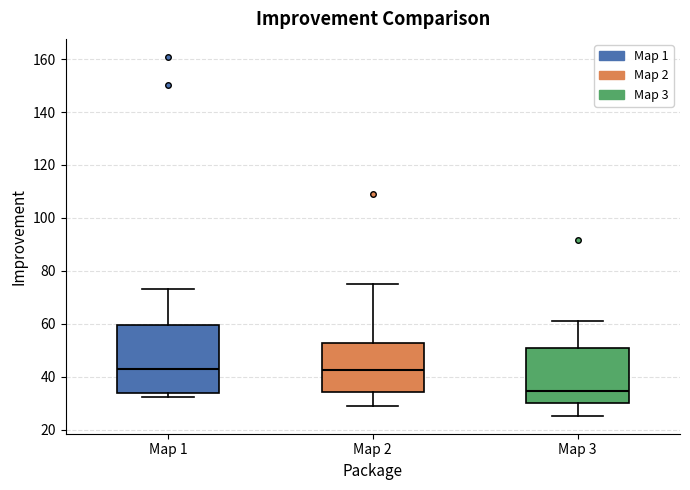

Reading left to right, transcribe this box plot: for each box, give where its median line is, the range the box spans, and where its two whiskers end, as read against the y-axis. The values are not printed on the chart, so give them approximately, as read against the axis.

Map 1: median 42, box 34 to 60, whiskers 32 to 74
Map 2: median 42, box 34 to 52, whiskers 30 to 76
Map 3: median 34, box 30 to 50, whiskers 26 to 60